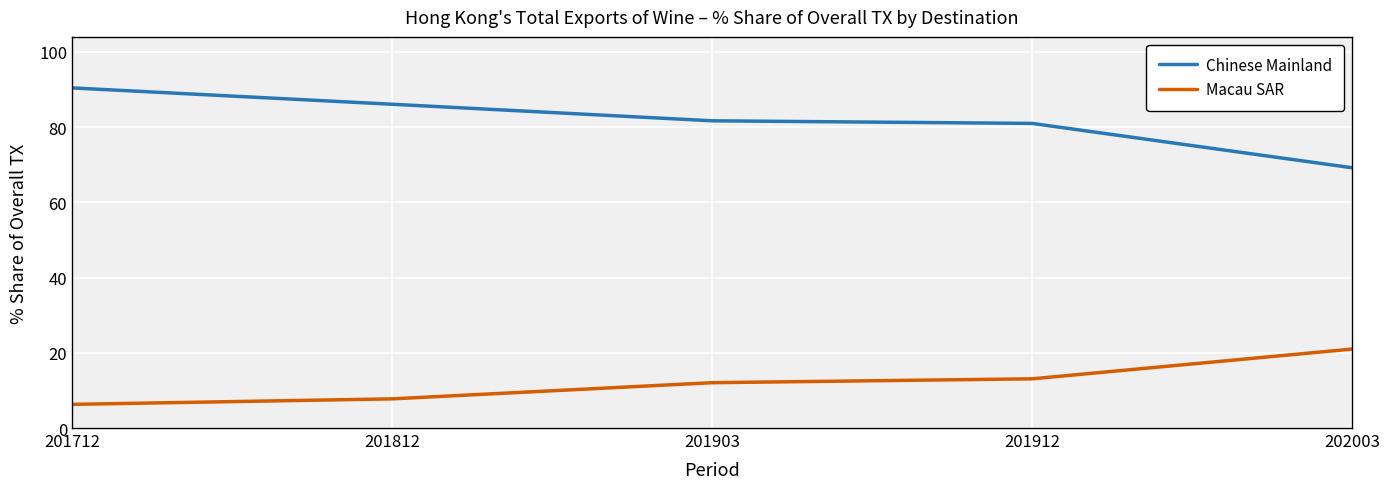

How many lines are shown in the chart?

2